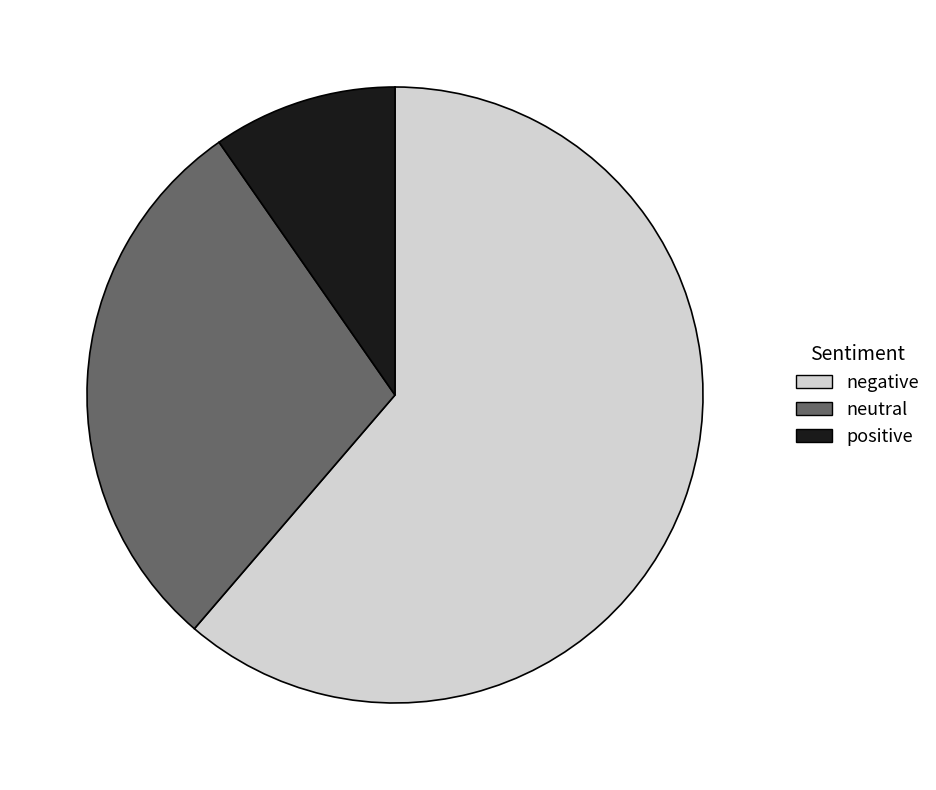

Count the number of slices in the pie.

3